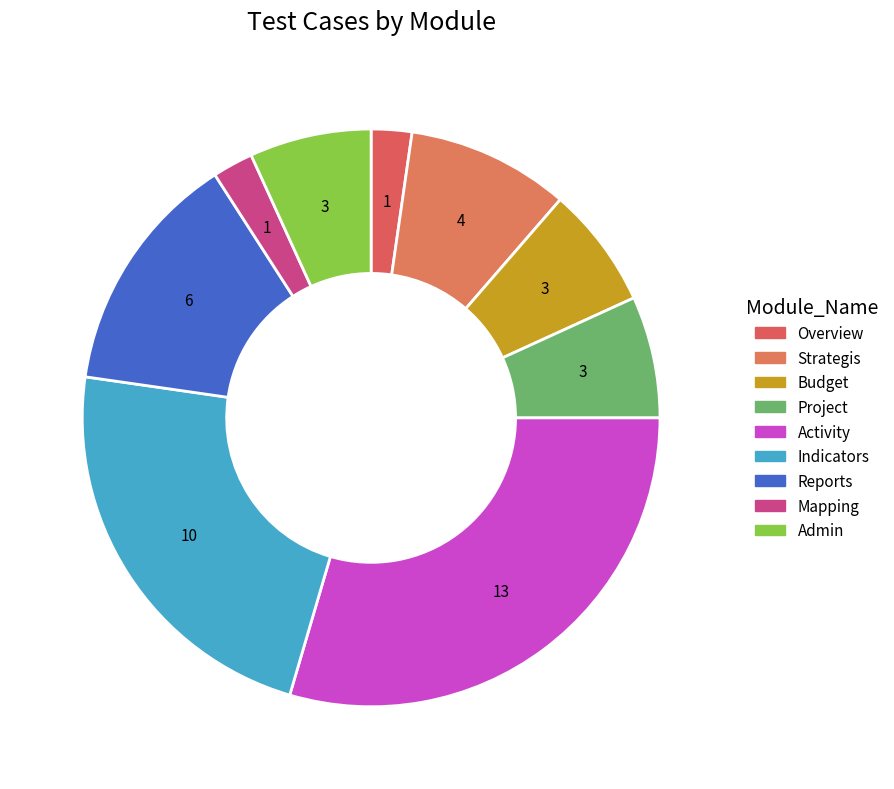

Does any single category account for the majority?

No